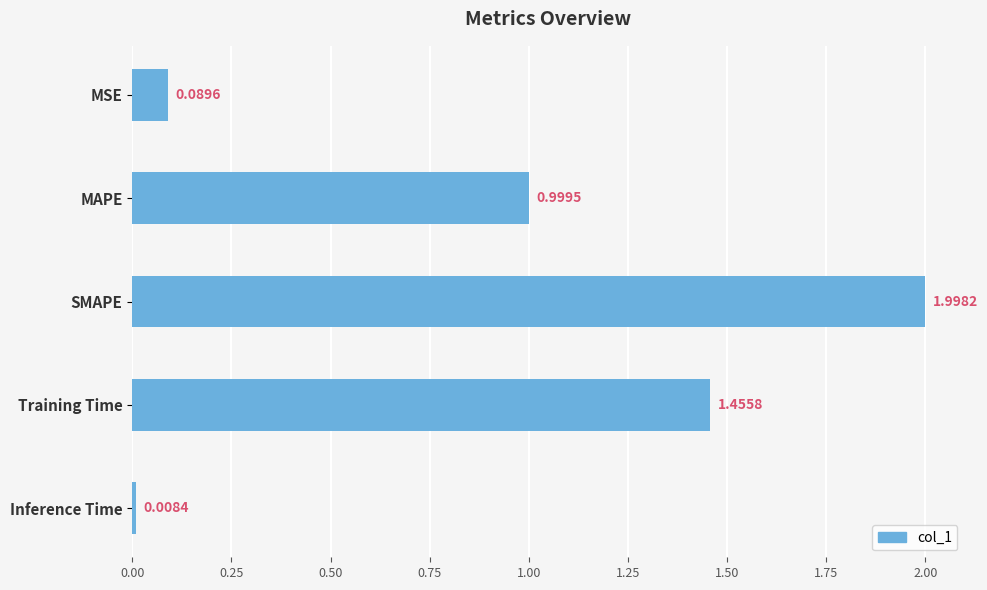

List the labels in order of value, largest first.

SMAPE, Training Time, MAPE, MSE, Inference Time